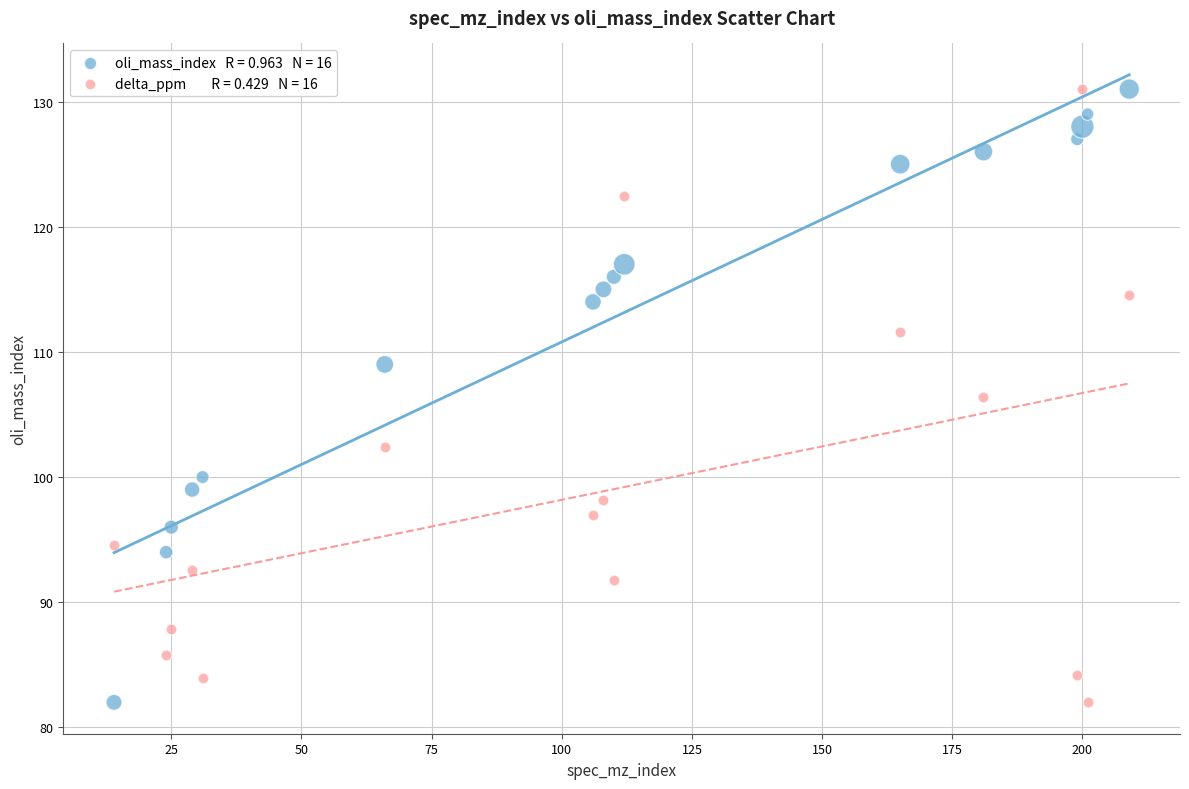

Across all data points, what is the range of X values (max minus min)?

195.0